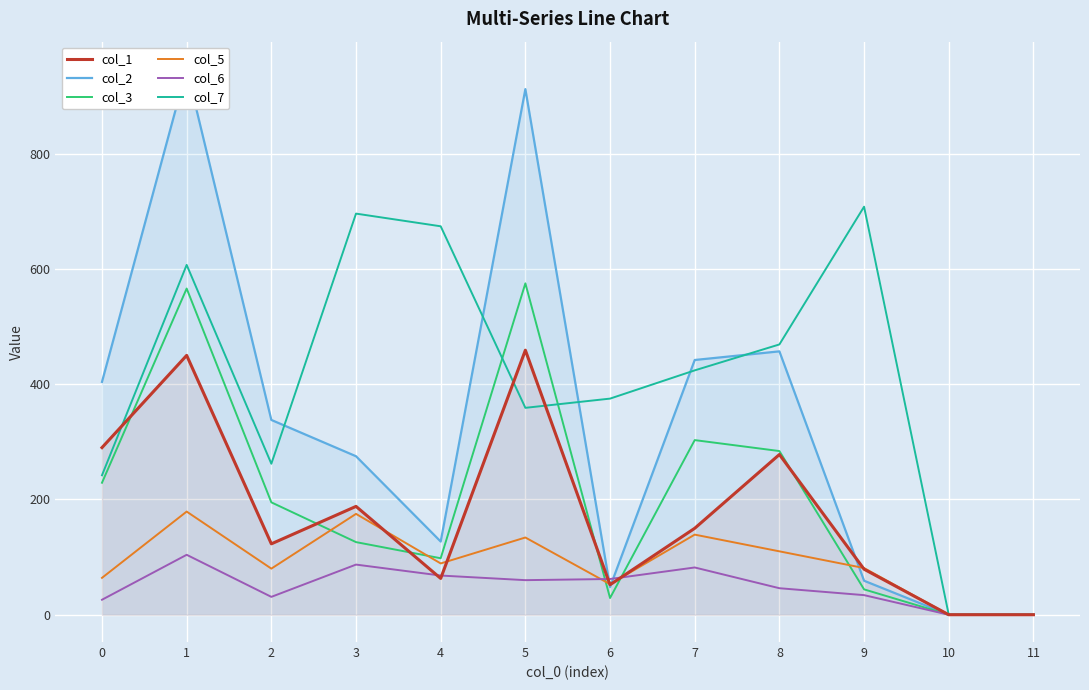

The value of col_1 at 3 is 86. True or false?

False